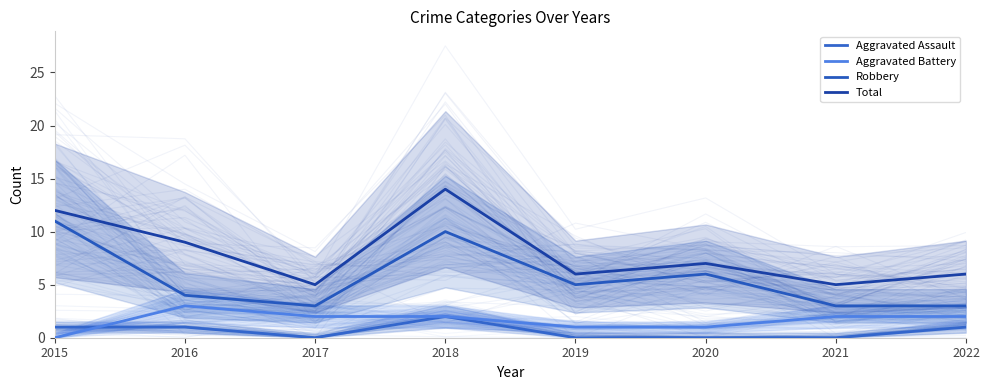

Rank the categories by Total value from lowest to highest.

2017, 2021, 2019, 2022, 2020, 2016, 2015, 2018